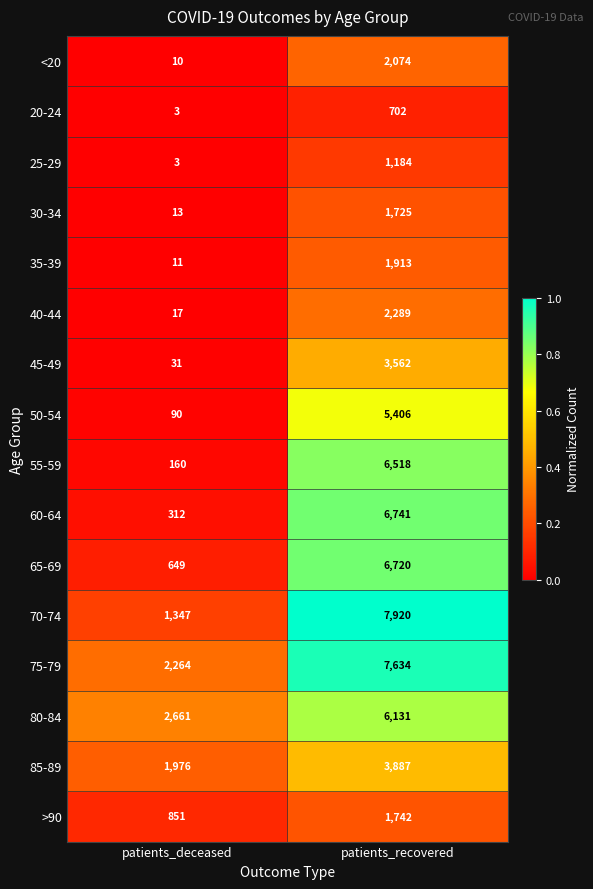

The value of 50-54 at patients_deceased is 61. True or false?

False